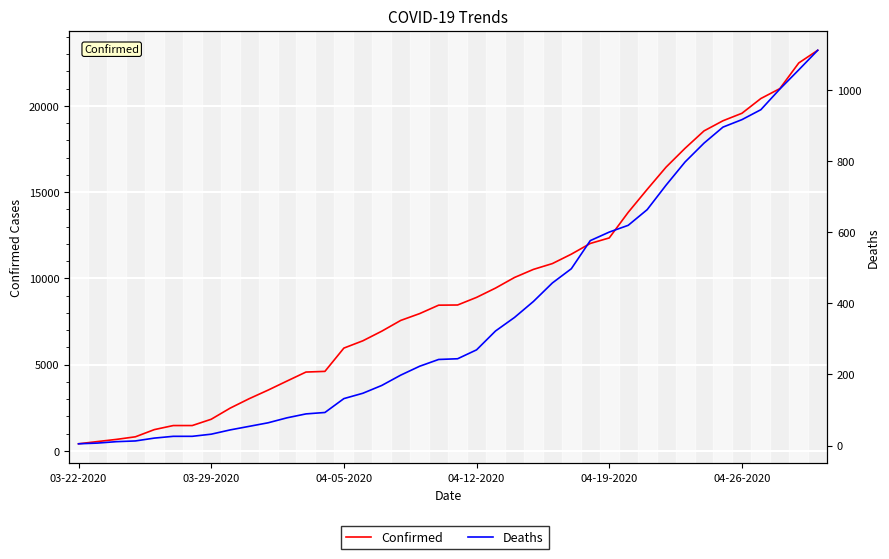

How many lines are shown in the chart?

2